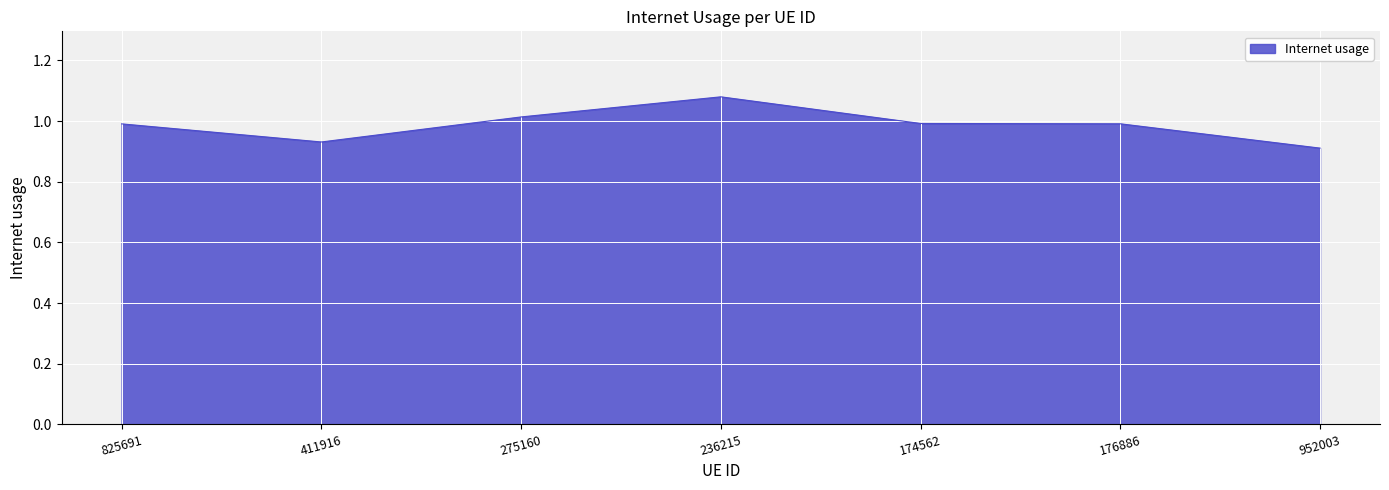

Where is the first local maximum?

236215